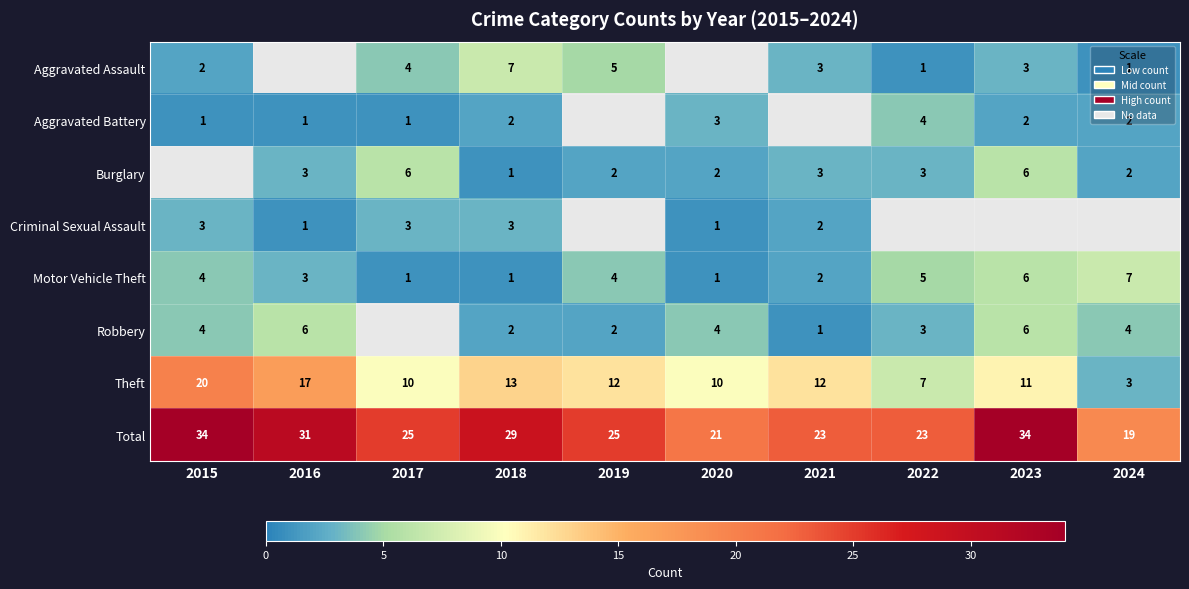

Which category has the highest value in the Theft series?

2015